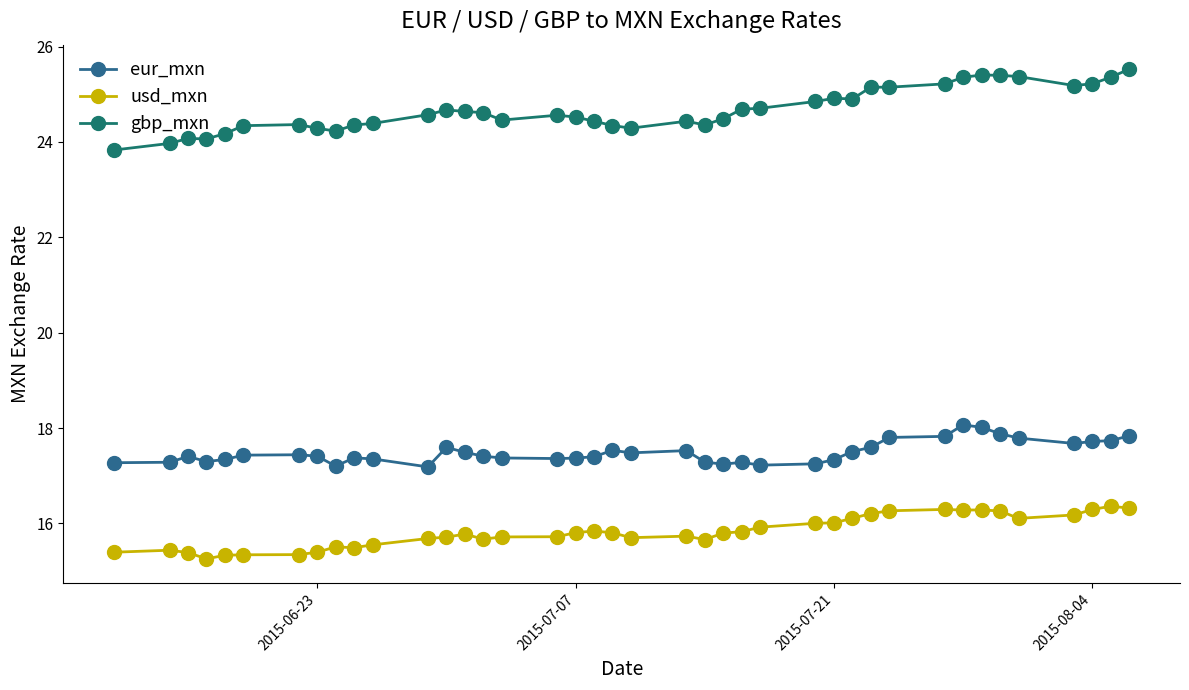

What is the value of the eur_mxn point at the 38th from the left?

17.7